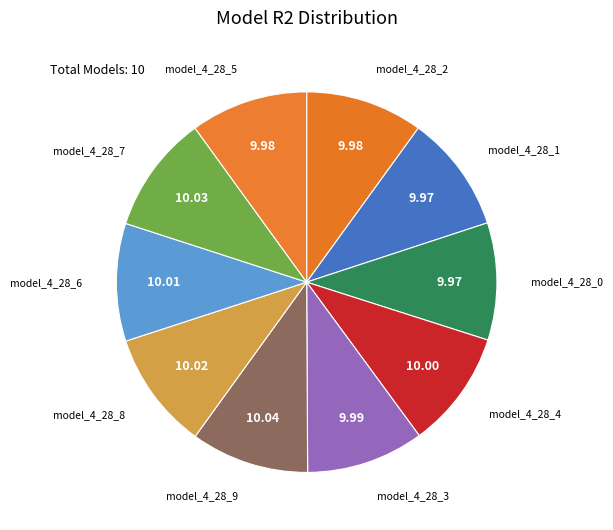

What is the largest slice in the pie chart?

model_4_28_9